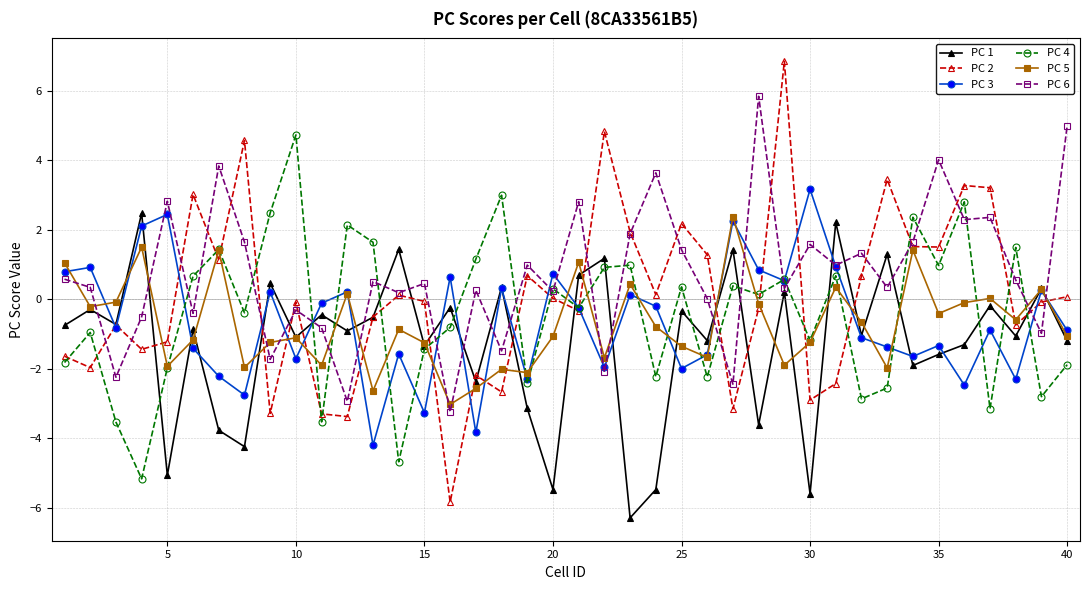

In PC 6, how many points are lower than both neighbors (excluding endpoints)?

15